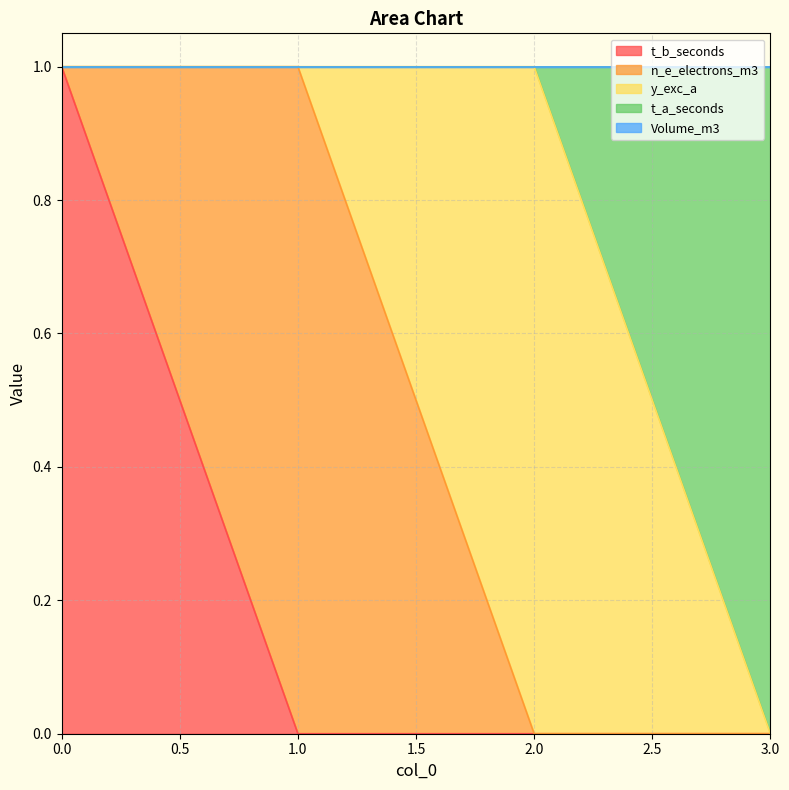

What is the spread (max minus min) of values at 1?

1